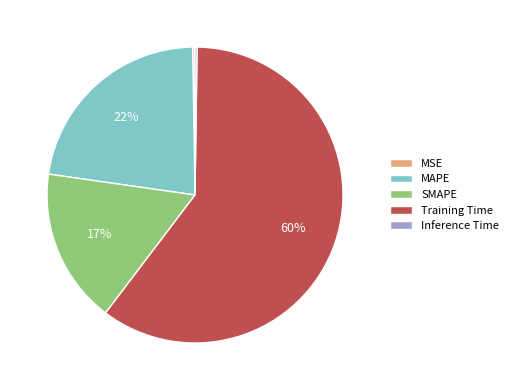

To the nearest percent, what is the combined percentage of SMAPE and MAPE?

39%